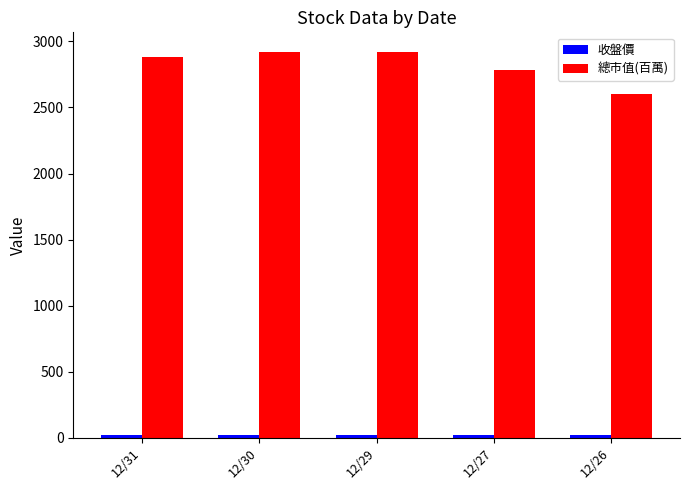

At how many categories does at least one series exceed 742?

5